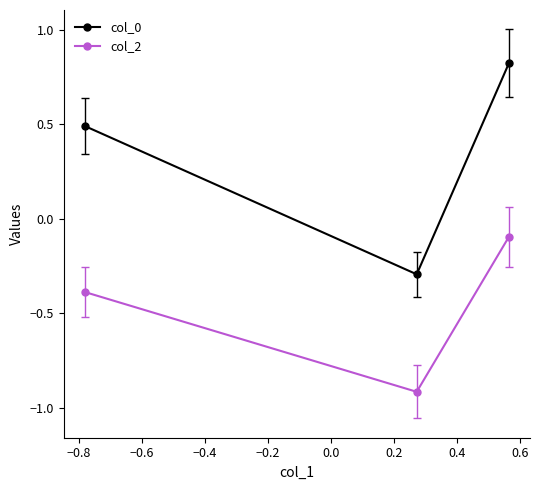

Which series has the widest spread of values?

col_0